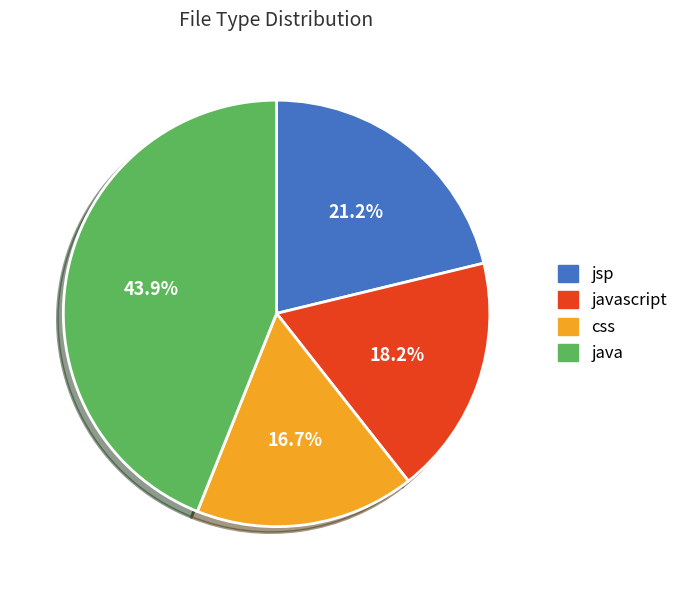

Rank the categories by value from lowest to highest.

css, javascript, jsp, java